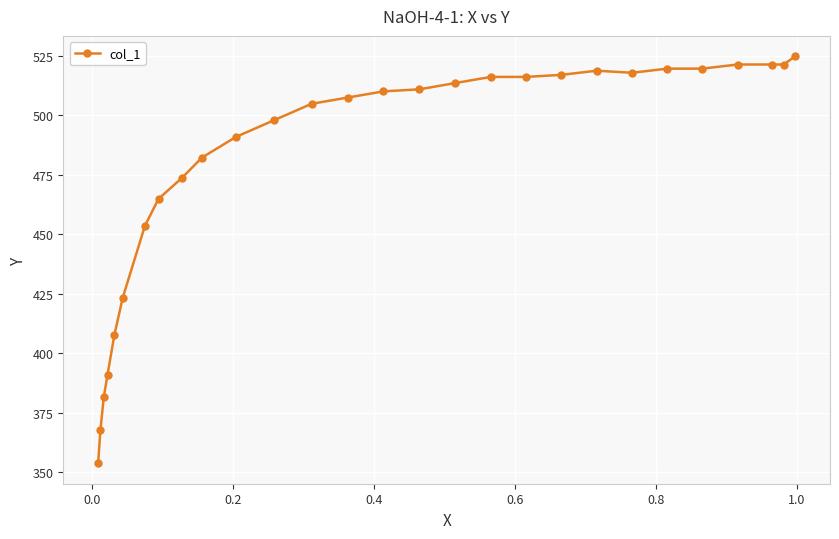

What is the value of the 4th point from the left?

391.0